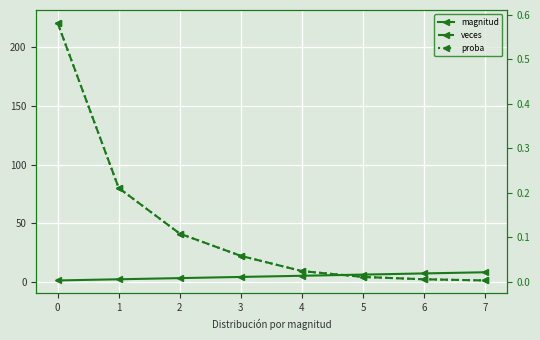

Where is veces nearest to the value 111?

1